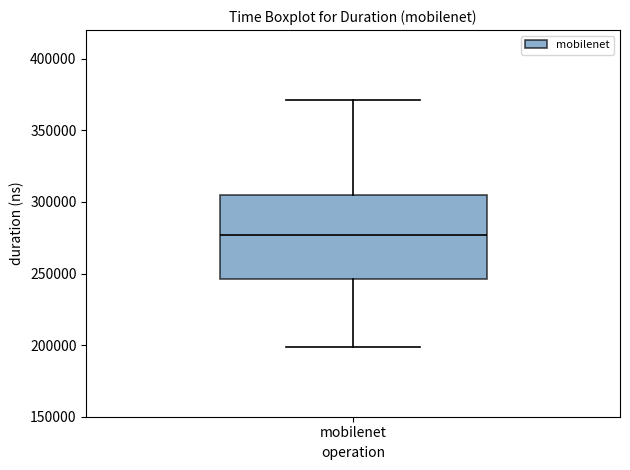

Transcribe this box plot: give where the median line is, the range the box spans, and where the two whiskers end, as read against the y-axis. The values are not printed on the chart, so give them approximately, as read against the axis.

median 275000, box 245000 to 305000, whiskers 200000 to 370000